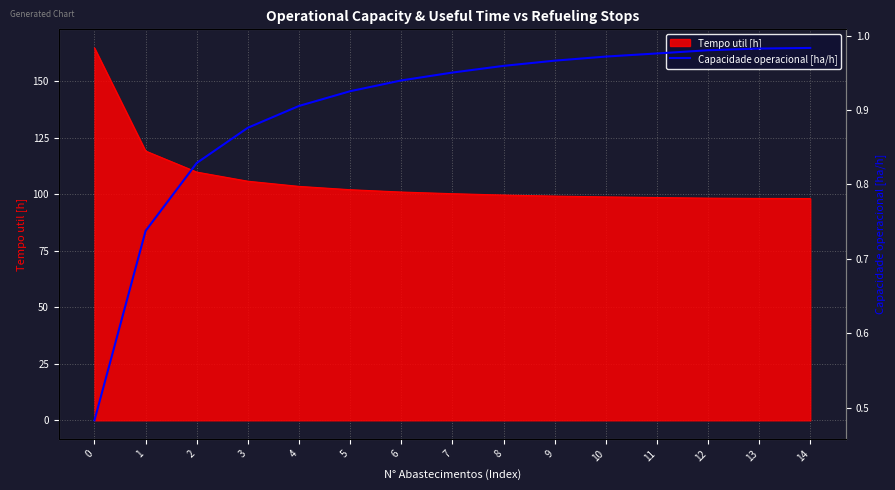

The chart shows a value of 1.4 at 3. True or false?

False